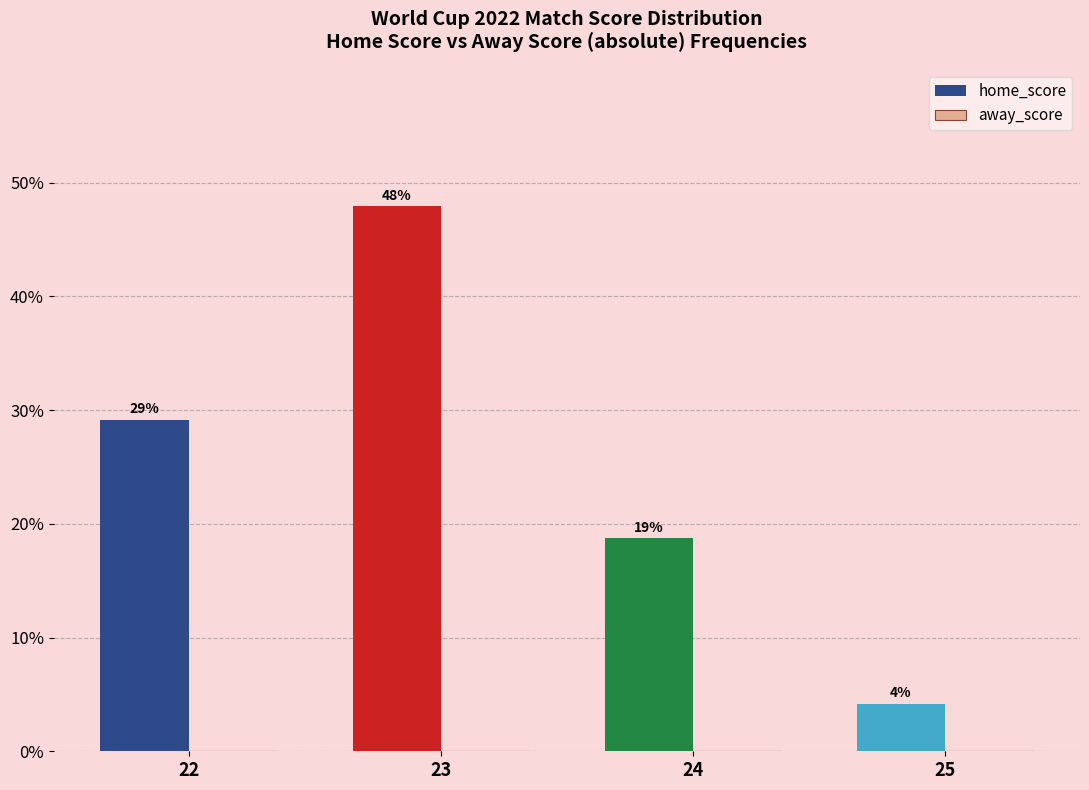

Are the bars horizontal?

No